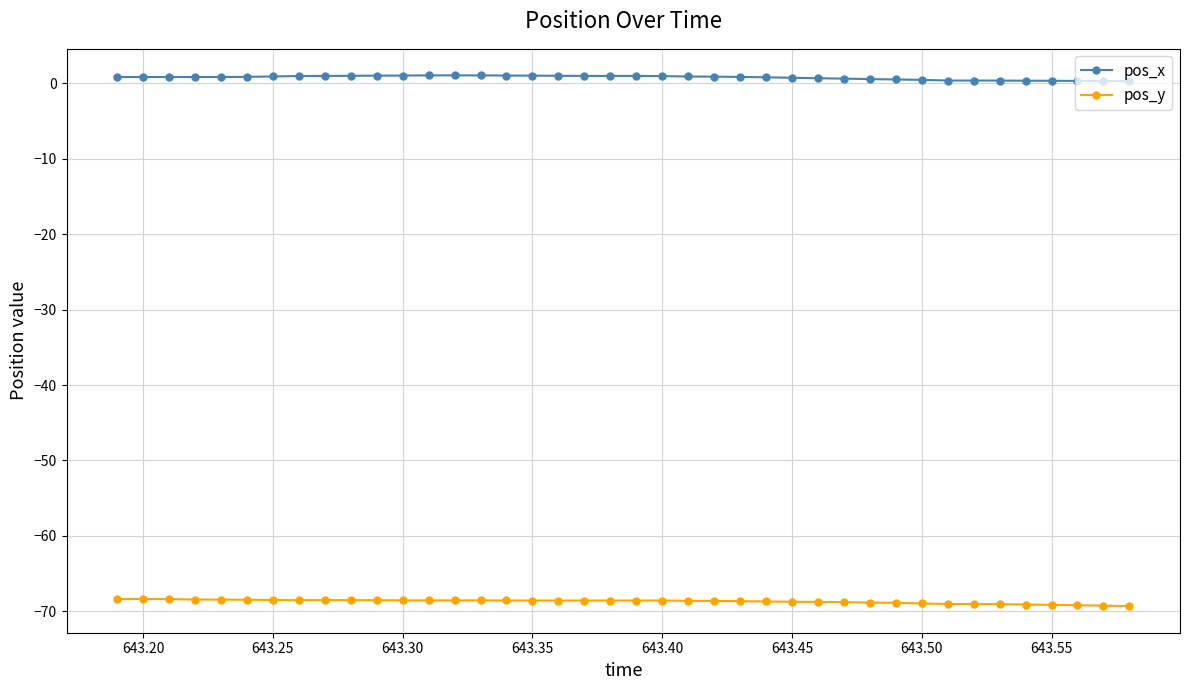

True or false: pos_x and pos_y cross at least once.

False